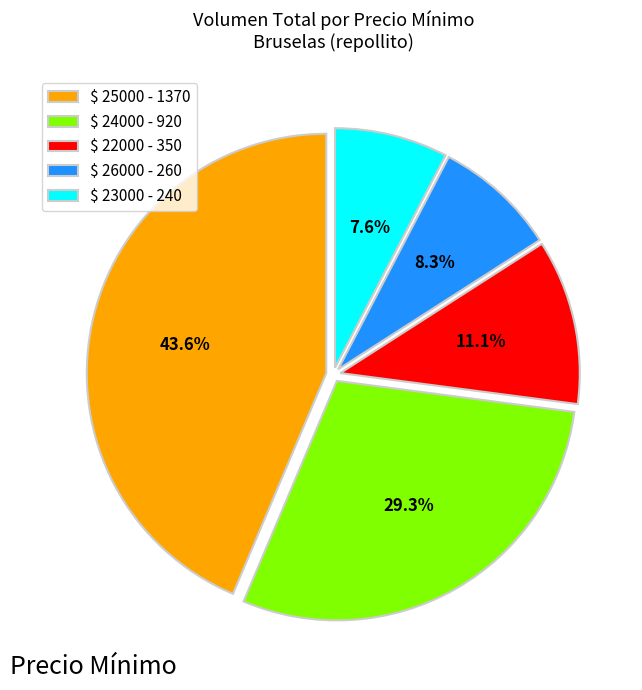

What portion of the pie excludes $ 26000 - 260?

91.7%